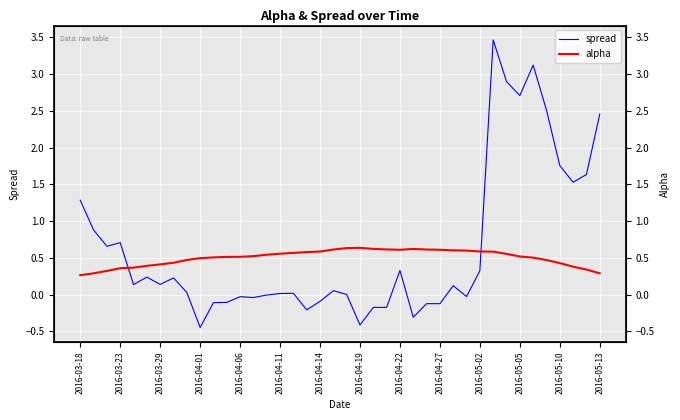

What is the difference between the second highest and second lowest values in the alpha series?

0.3